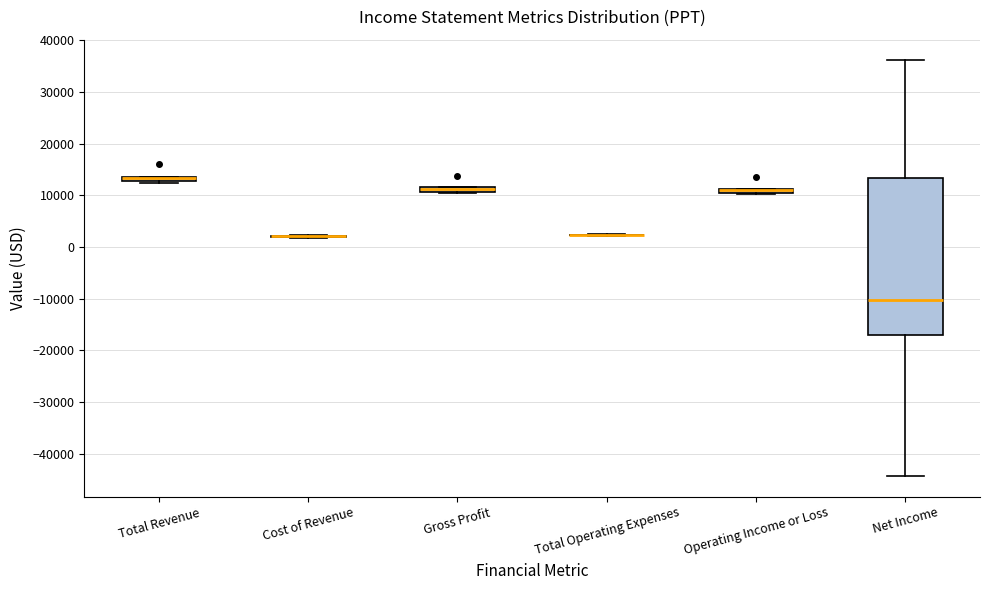

Which box is the tallest, from its lower edge to its upper edge?

Net Income